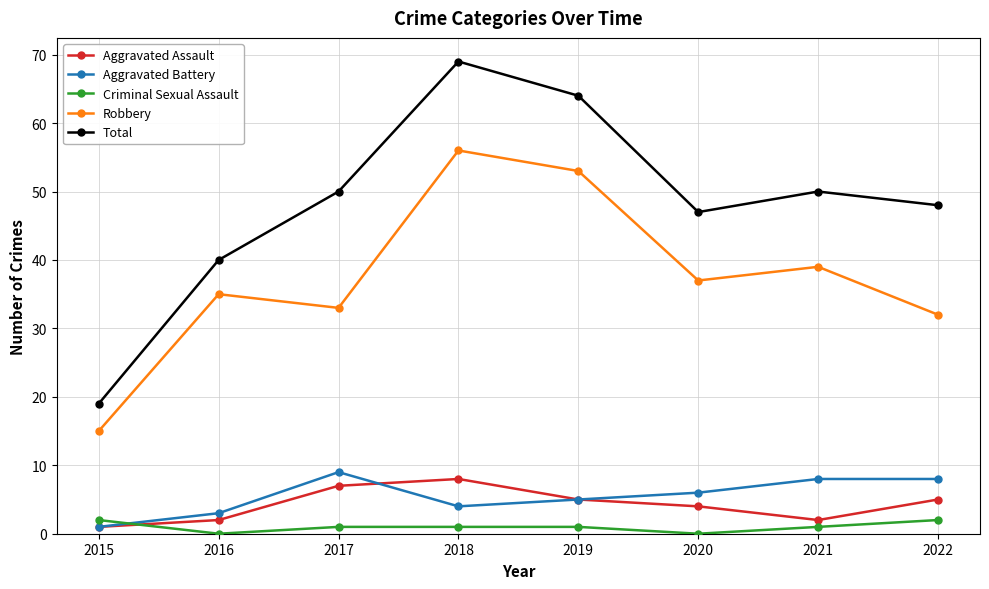

True or false: Robbery has more than 2 interior local peaks.

True